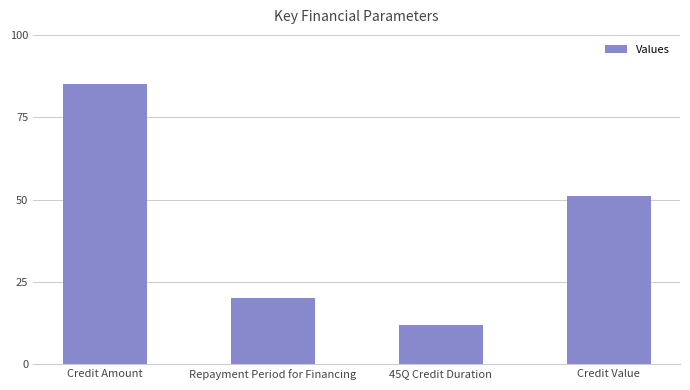

What is the sum of all values?

168